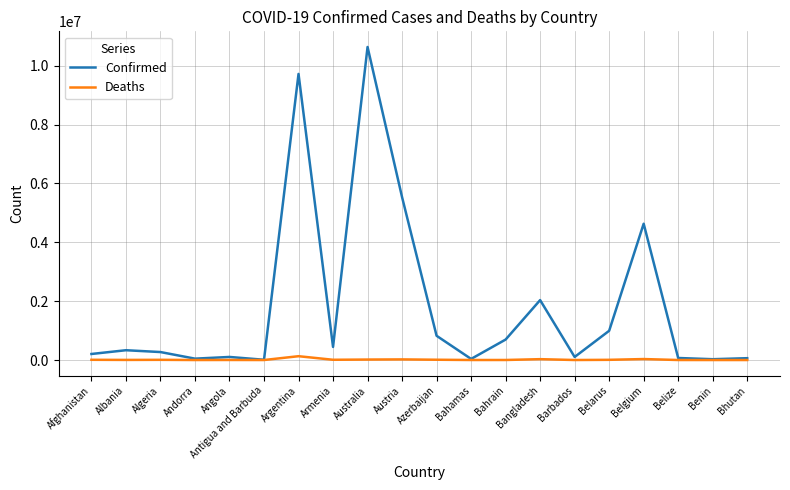

At how many categories does at least one series exceed 9183649?

2